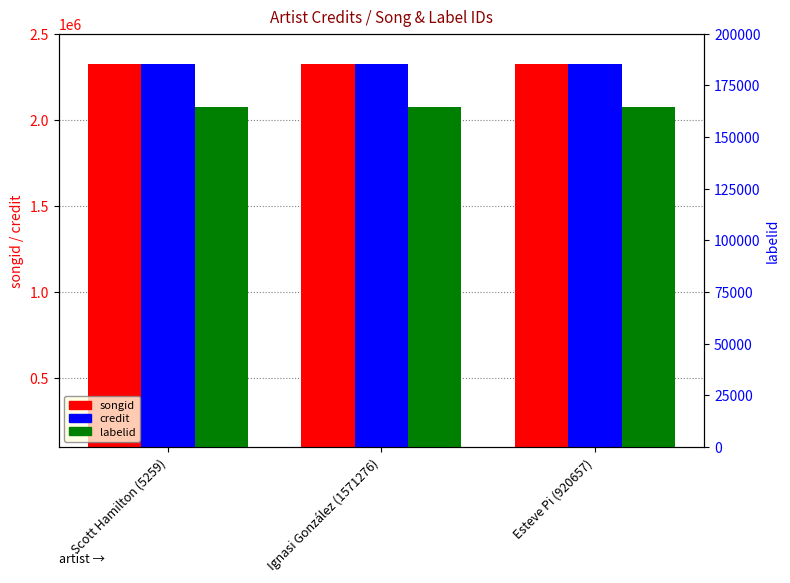

Between Esteve Pi (920657) and Ignasi González (1571276), which is larger?

Esteve Pi (920657)